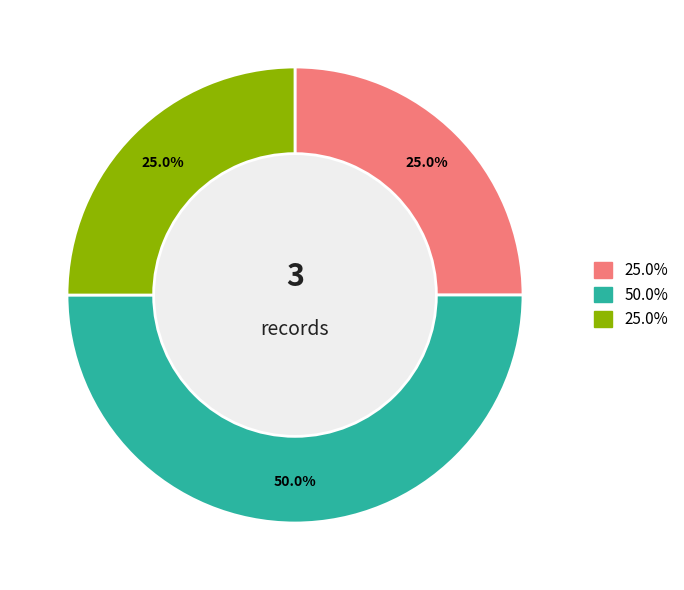

How many slices are in this pie chart?

3